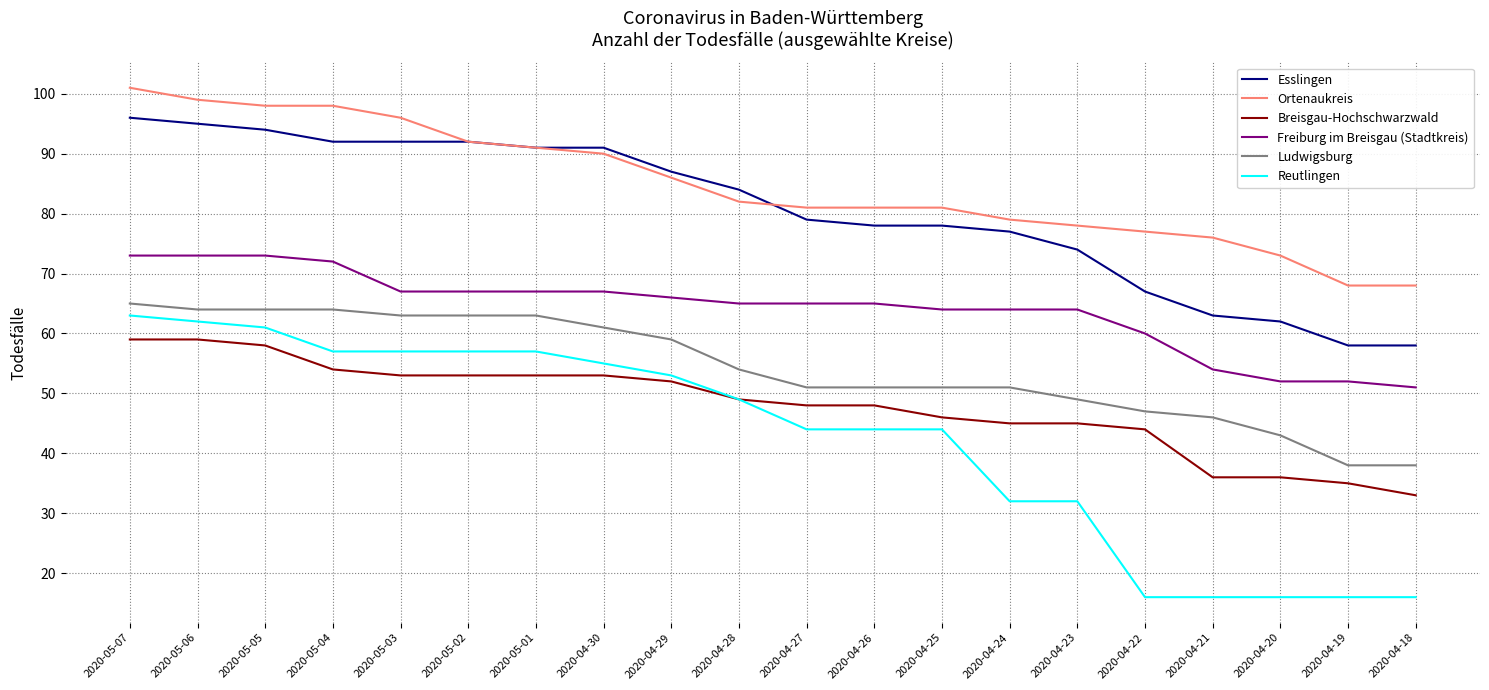

Which series has the widest spread of values?

Reutlingen